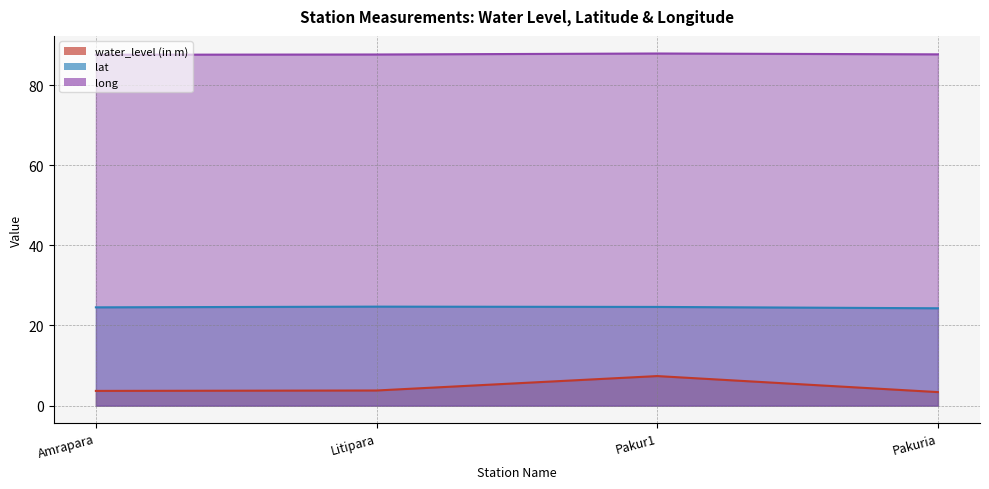

Which series has the largest range (max minus min)?

water_level (in m)